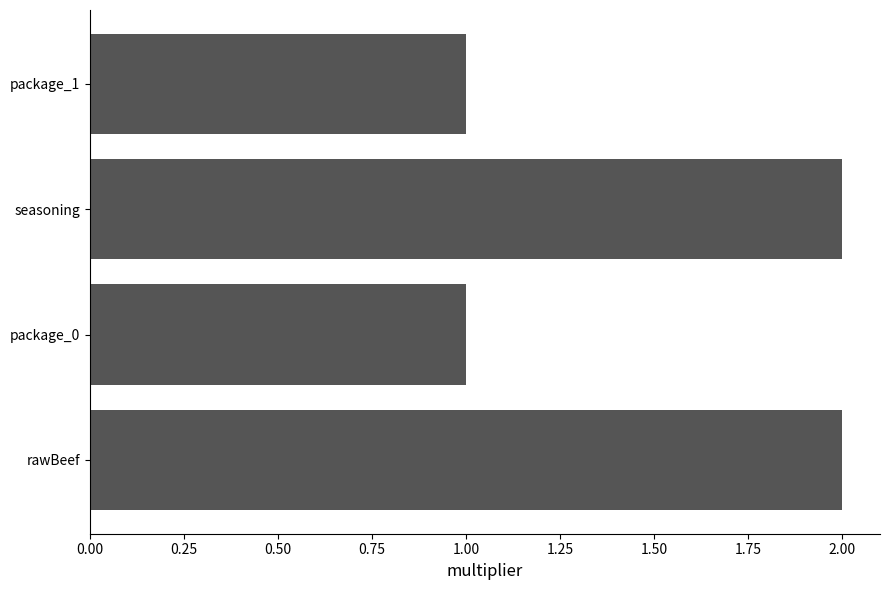

Are the bars horizontal?

Yes